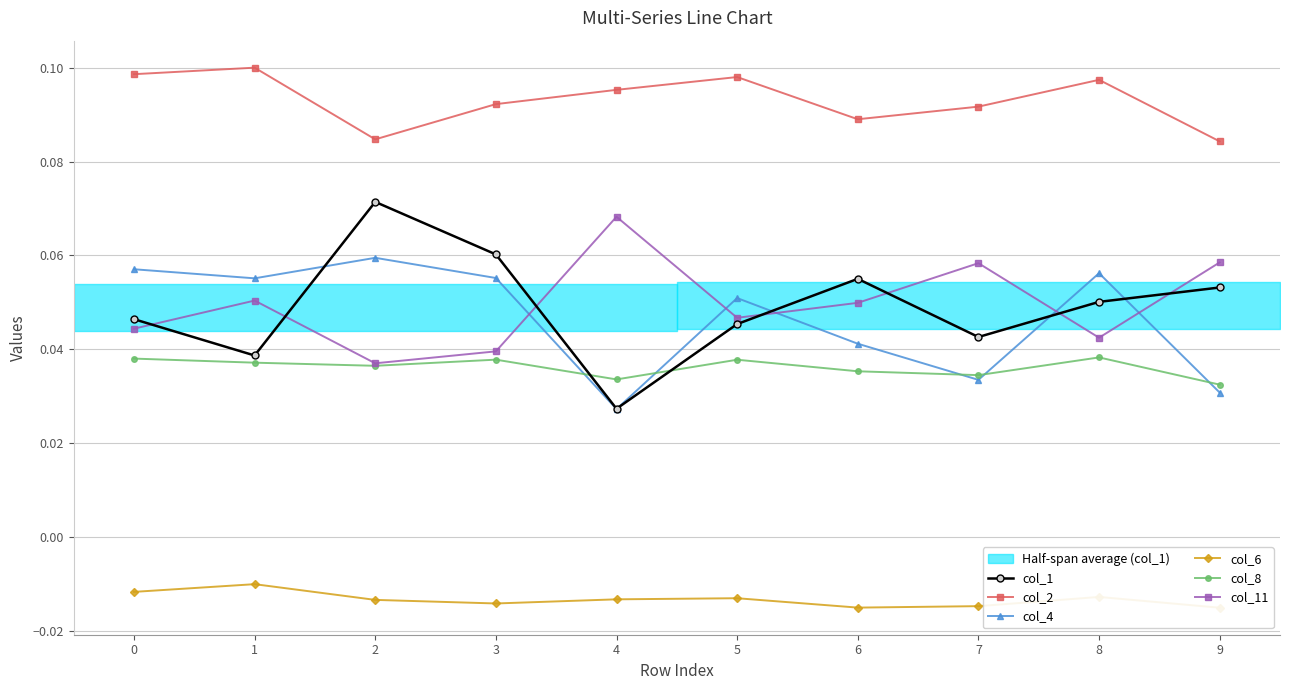

What is the difference between the highest and lowest values at 4?

0.1